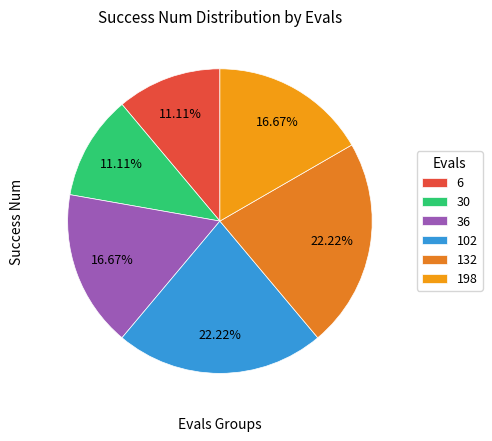

How many segments does this pie chart have?

6